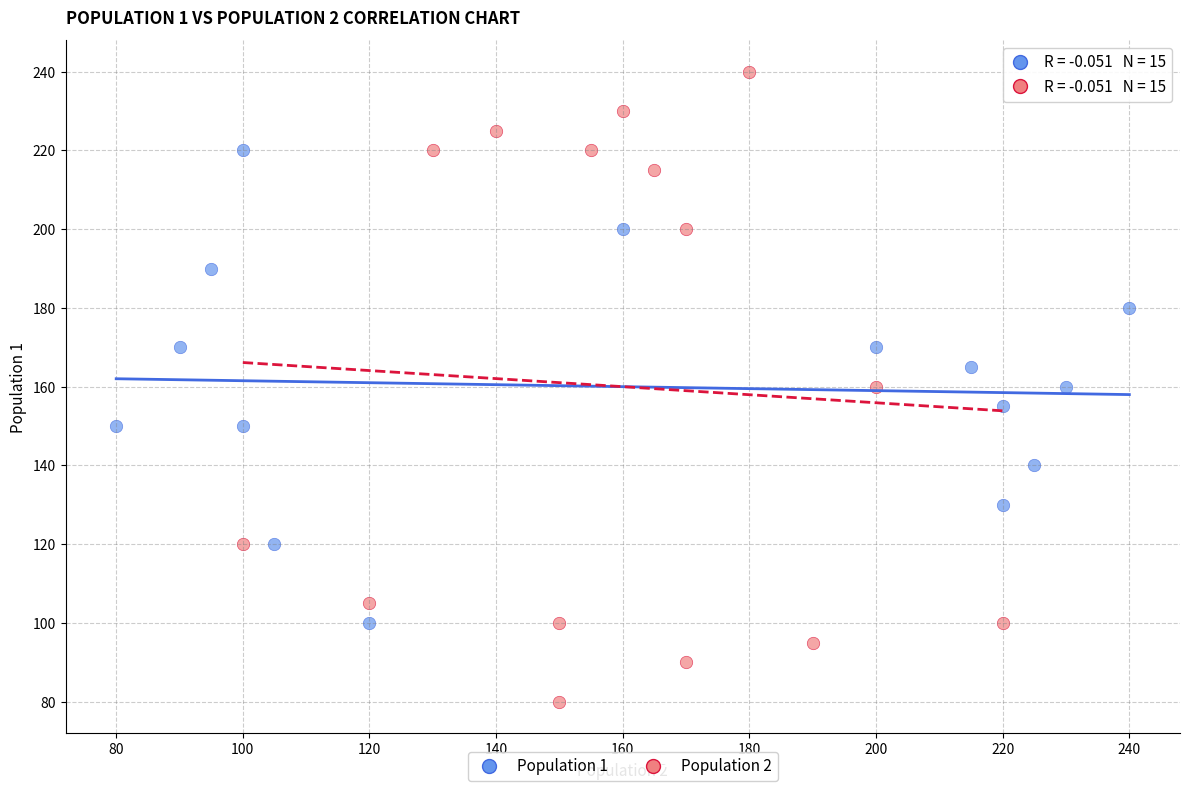

Which series has the widest spread of Y values?

Population 2